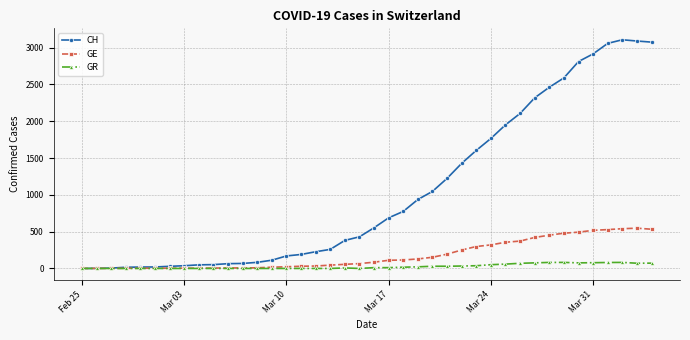

Which series has the largest total across all categories?

CH